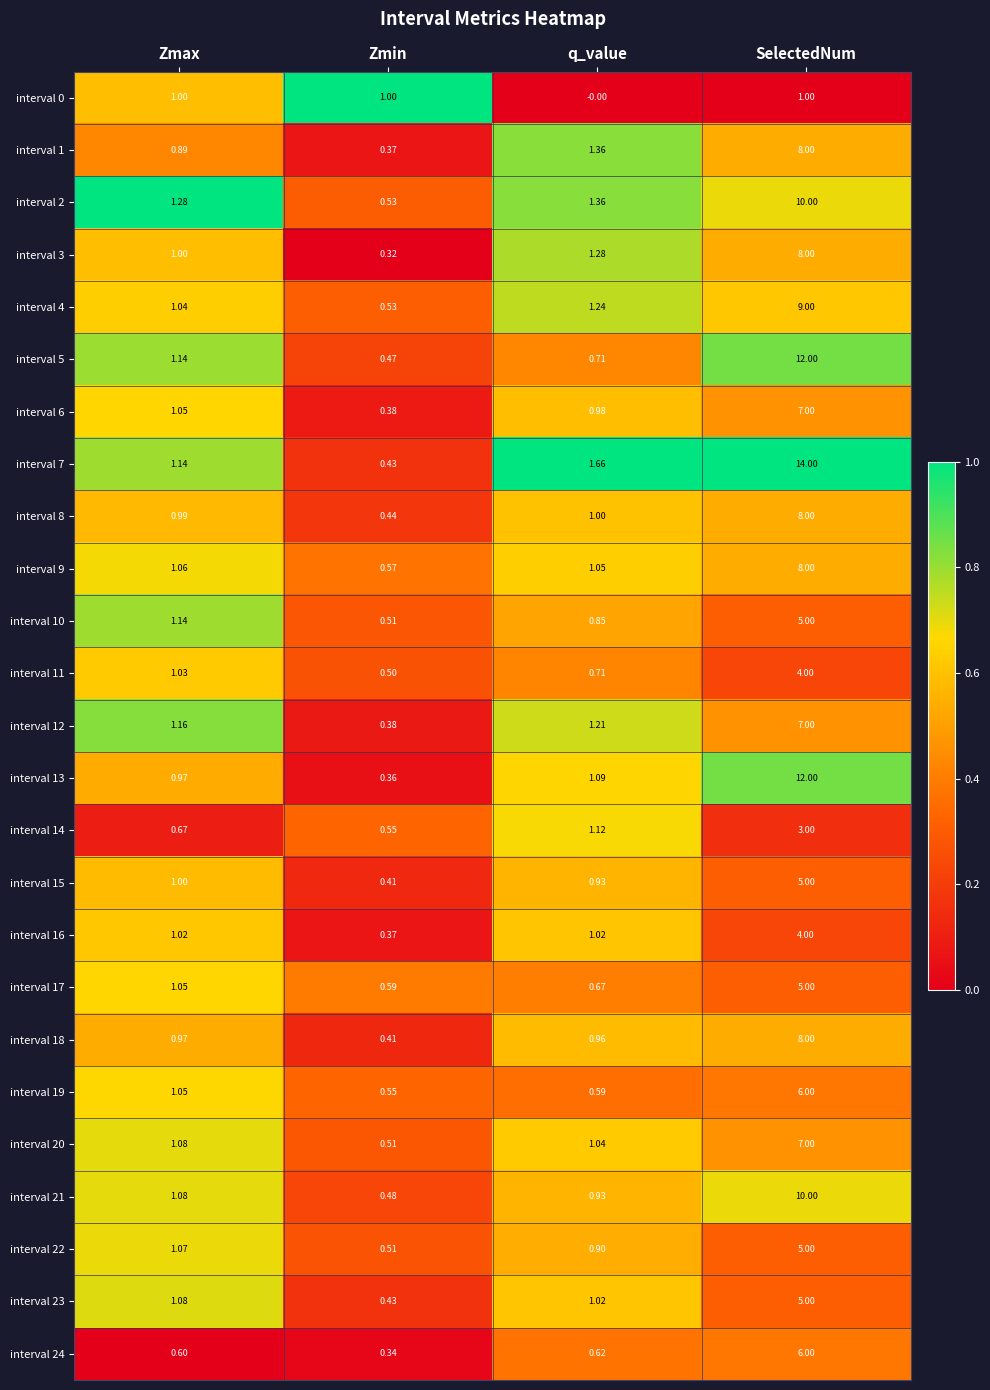

Which series has the largest total across all categories?

interval 7